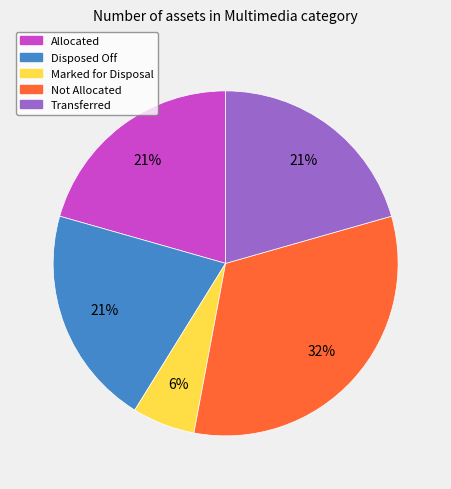

To the nearest percent, what is the difference between the Marked for Disposal and Transferred slice percentages?

15%